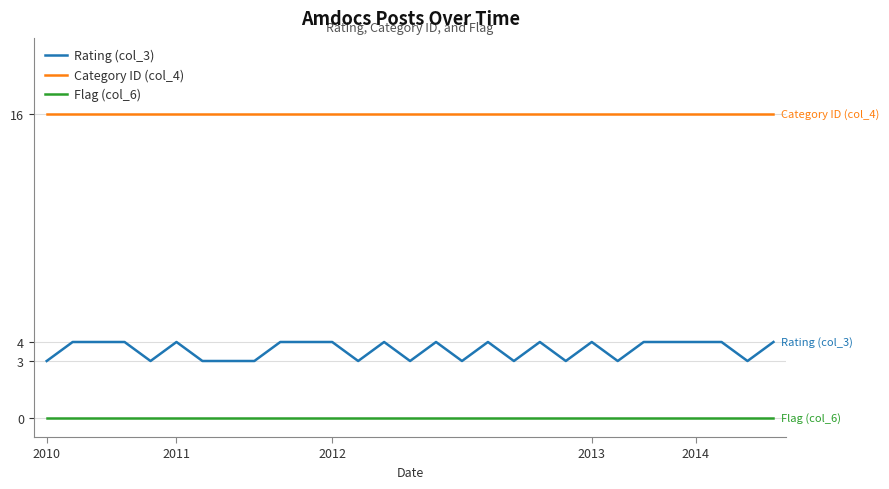

True or false: Rating (col_3) and Flag (col_6) intersect in this chart.

False